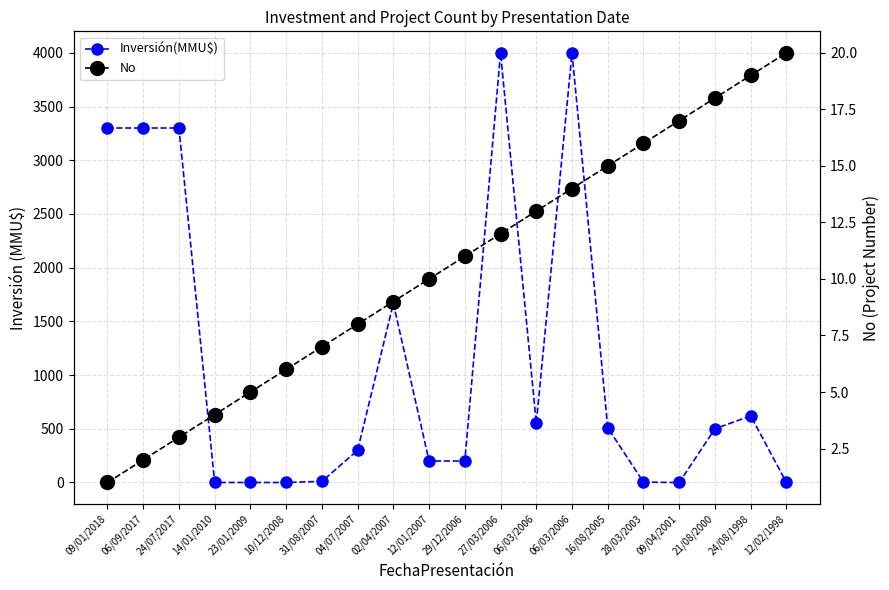

Which series has the largest total across all categories?

Inversión(MMU$)